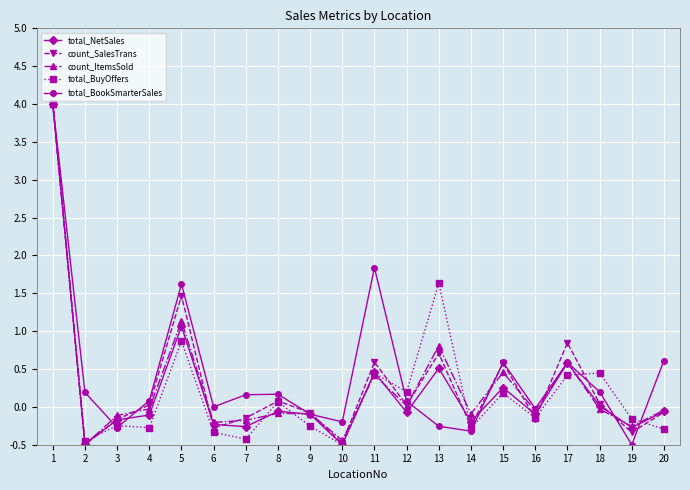

What is the highest value of the total_BookSmarterSales series?

4.0